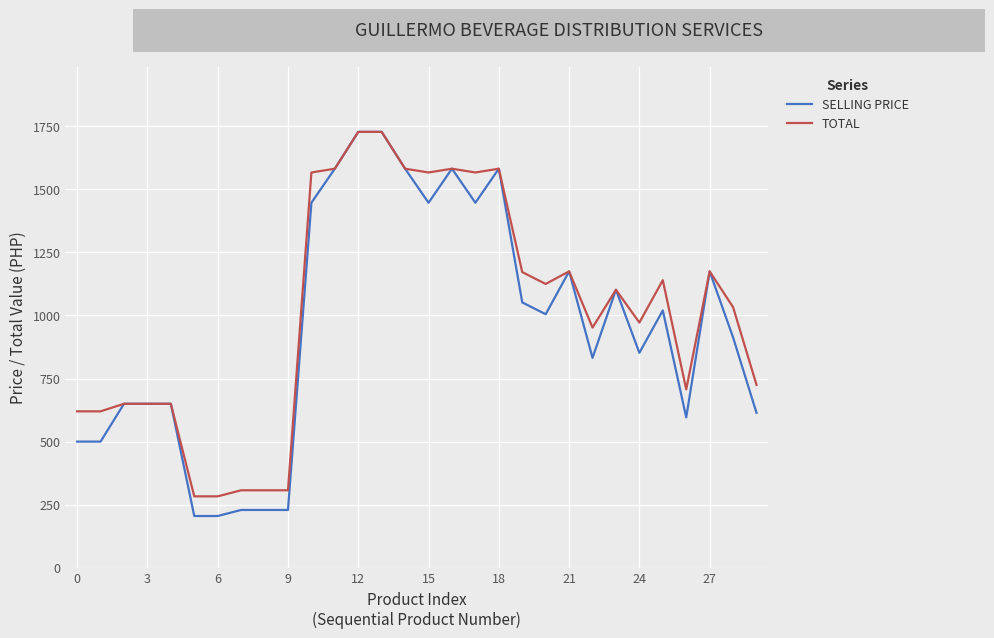

What is the highest value of the SELLING PRICE series?

1728